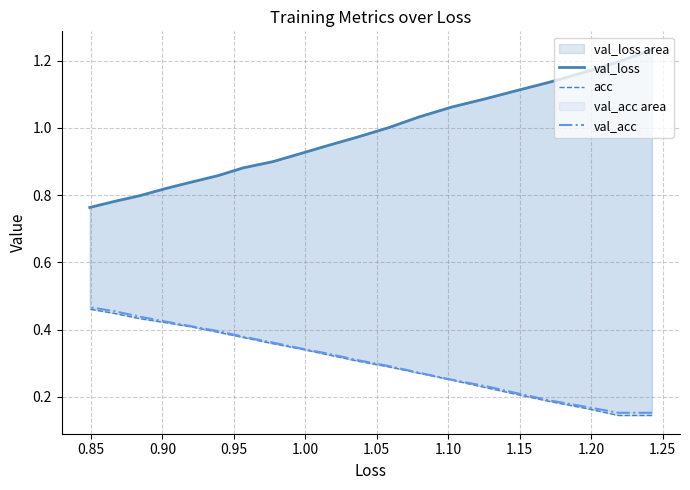

Is the value of val_loss at 15 greater than the value of acc at 1.00?

Yes